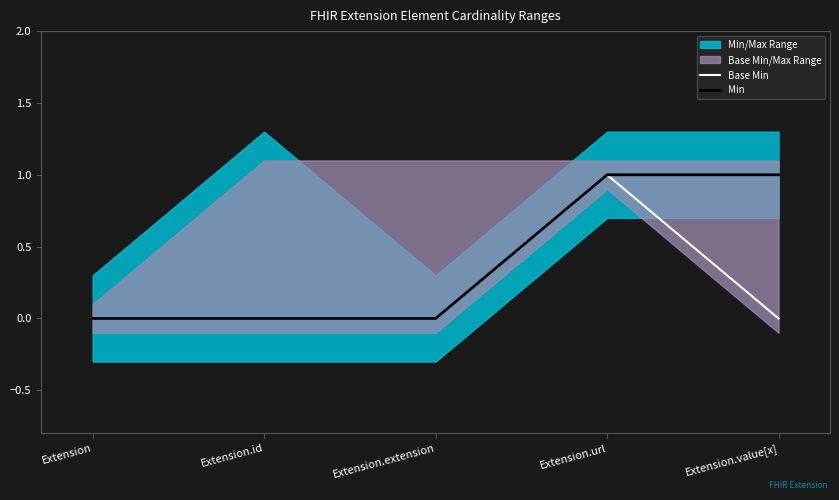

What is the label of the 2nd point from the left?

Extension.id